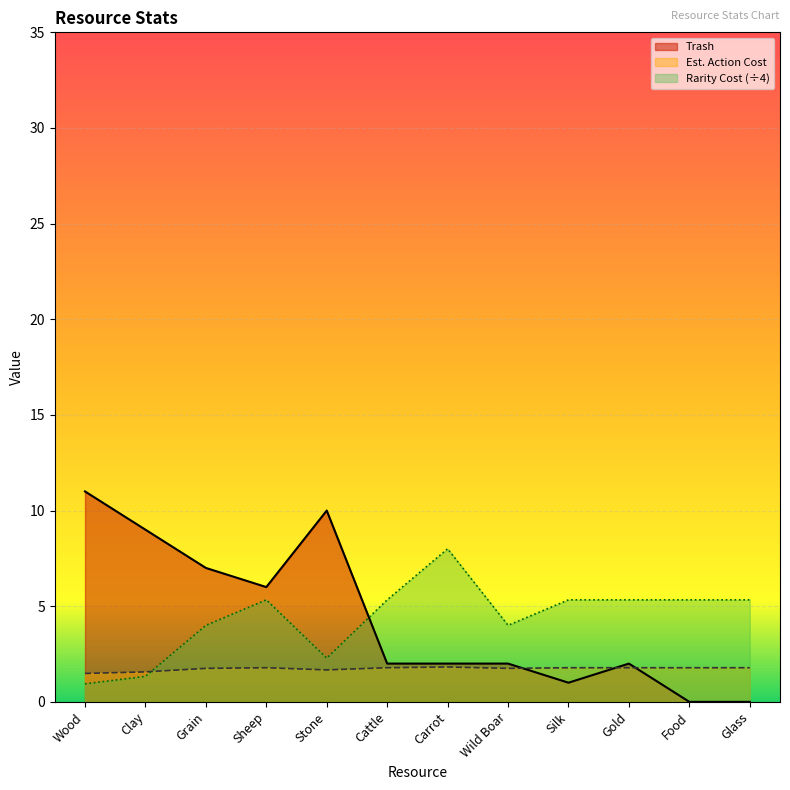

What is the difference between the highest and lowest values at Food?

5.3